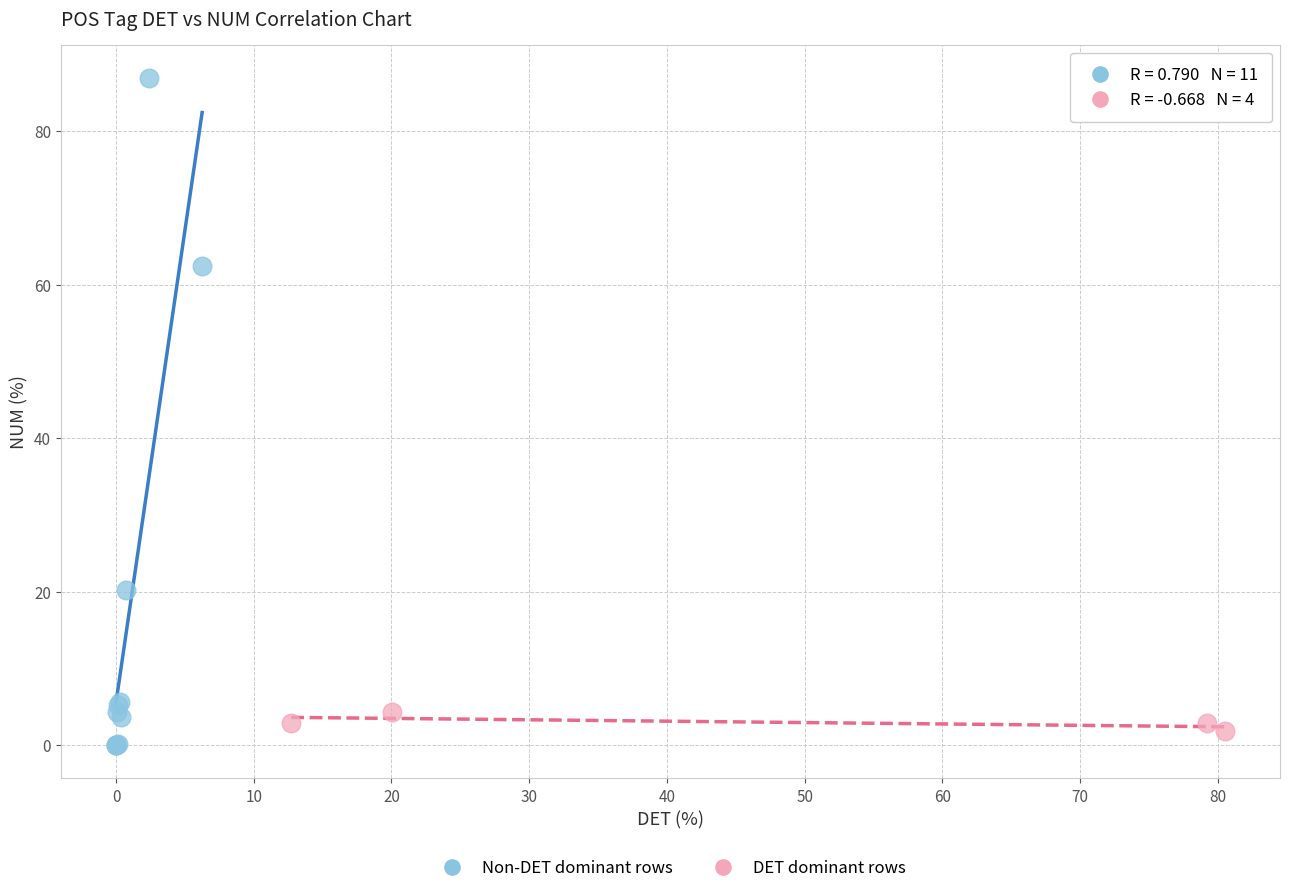

Which series reaches the maximum Y coordinate?

Non-DET dominant rows